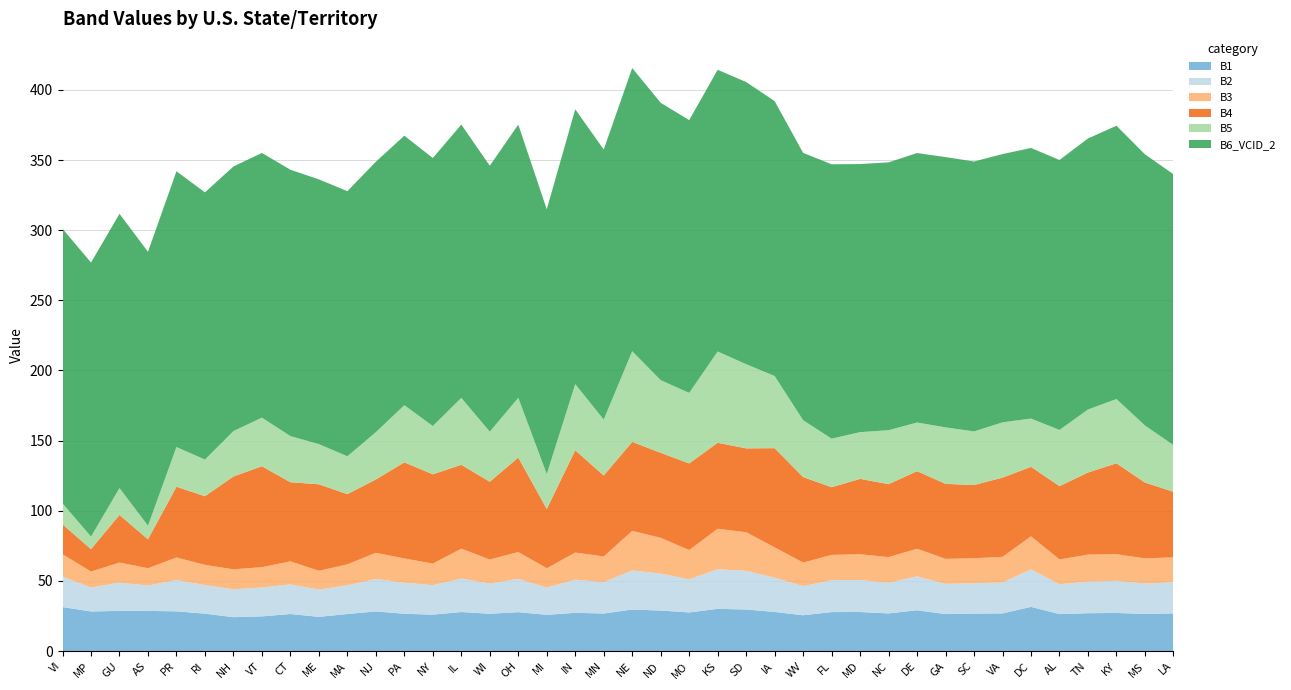

Reading left to right, transcribe all the data shown in this chart.

B1: VI=31.4	MP=28.2	GU=28.7	AS=28.6	PR=28.3	RI=26.7	NH=24.2	VT=24.8	CT=26.4	ME=24.4	MA=26.4	NJ=28.3	PA=26.6	NY=26.0	IL=27.8	WI=26.6	OH=27.7	MI=25.9	IN=27.3	MN=26.8	NE=29.6	ND=28.9	MO=27.6	KS=30.1	SD=29.6	IA=27.9	WV=25.5	FL=27.8	MD=27.9	NC=26.9	DE=29.1	GA=26.4	SC=26.7	VA=26.9	DC=31.5	AL=26.4	TN=27.0	KY=27.2	MS=26.5	LA=26.9
B2: VI=21.7	MP=17.0	GU=20.1	AS=18.1	PR=22.3	RI=20.4	NH=19.9	VT=20.6	CT=21.1	ME=19.5	MA=20.5	NJ=23.2	PA=22.1	NY=21.0	IL=23.9	WI=21.5	OH=23.8	MI=19.4	IN=23.7	MN=22.3	NE=27.9	ND=26.3	MO=23.7	KS=28.2	SD=27.5	IA=24.4	WV=20.8	FL=22.8	MD=22.9	NC=21.8	DE=24.2	GA=21.5	SC=21.7	VA=22.0	DC=26.8	AL=21.3	TN=22.5	KY=23.0	MS=21.6	LA=22.1
B3: VI=15.9	MP=11.5	GU=14.3	AS=12.3	PR=16.1	RI=14.4	NH=14.2	VT=14.5	CT=16.4	ME=13.3	MA=14.9	NJ=18.6	PA=17.3	NY=15.4	IL=21.3	WI=17.1	OH=19.1	MI=13.8	IN=19.3	MN=18.4	NE=28.2	ND=25.5	MO=20.8	KS=28.9	SD=27.5	IA=21.6	WV=16.8	FL=18.0	MD=18.3	NC=18.3	DE=19.7	GA=17.8	SC=17.8	VA=18.3	DC=23.5	AL=17.7	TN=19.2	KY=18.9	MS=17.9	LA=17.8
B4: VI=21.3	MP=16.0	GU=34.0	AS=20.6	PR=50.4	RI=48.9	NH=66.2	VT=71.9	CT=56.4	ME=61.6	MA=50.1	NJ=52.2	PA=68.5	NY=63.6	IL=59.7	WI=55.5	OH=67.3	MI=42.2	IN=72.9	MN=57.7	NE=63.4	ND=60.6	MO=61.7	KS=61.3	SD=59.8	IA=70.7	WV=60.9	FL=48.2	MD=53.7	NC=52.0	DE=55.3	GA=53.4	SC=52.2	VA=56.4	DC=49.5	AL=52.2	TN=58.5	KY=64.8	MS=54.1	LA=46.7
B5: VI=14.9	MP=8.9	GU=19.1	AS=9.7	PR=28.3	RI=26.2	NH=32.3	VT=34.6	CT=32.9	ME=28.6	MA=27.0	NJ=33.7	PA=40.7	NY=34.4	IL=47.7	WI=35.7	OH=42.6	MI=24.9	IN=47.1	MN=39.9	NE=64.6	ND=51.8	MO=50.3	KS=65.1	SD=60.0	IA=51.4	WV=40.5	FL=34.6	MD=33.3	NC=38.4	DE=34.7	GA=40.3	SC=38.2	VA=39.4	DC=34.4	AL=40.1	TN=44.9	KY=45.8	MS=40.7	LA=33.3
B6_VCID_2: VI=195.7	MP=195.3	GU=195.5	AS=195.2	PR=196.5	RI=190.4	NH=188.6	VT=188.7	CT=189.8	ME=188.7	MA=188.9	NJ=192.7	PA=192.1	NY=191.0	IL=194.8	WI=189.5	OH=194.7	MI=188.7	IN=195.9	MN=192.5	NE=201.8	ND=197.7	MO=194.4	KS=200.8	SD=201.1	IA=195.9	WV=190.5	FL=195.6	MD=191.1	NC=190.9	DE=192.1	GA=192.6	SC=192.4	VA=191.2	DC=192.9	AL=192.4	TN=193.2	KY=194.8	MS=193.3	LA=193.0